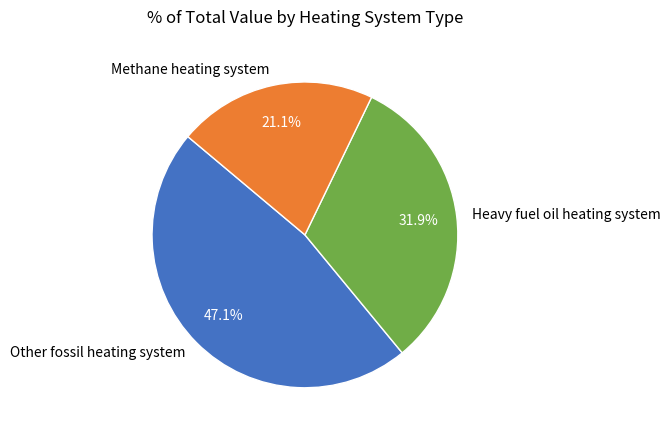

How much of the chart is everything except Heavy fuel oil heating system?

68.1%